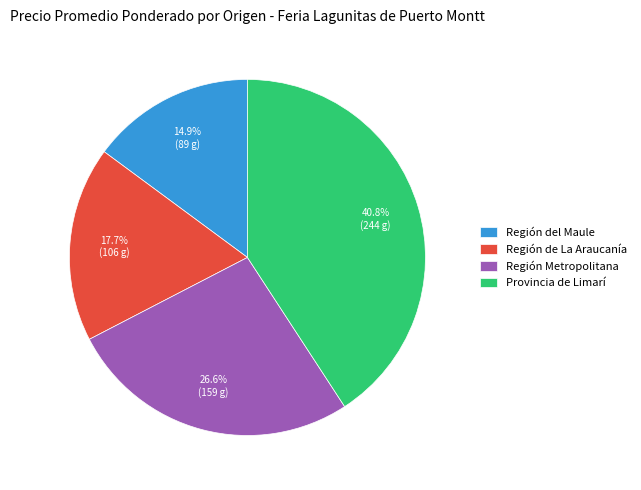

Does Región del Maule represent more than half of the total?

No